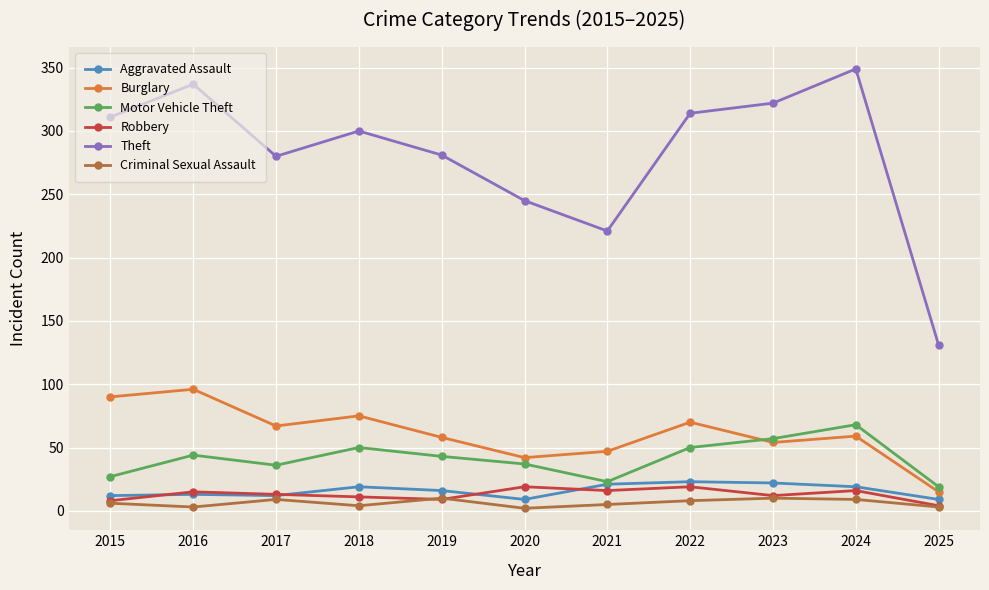

How many data points does each series have?

11